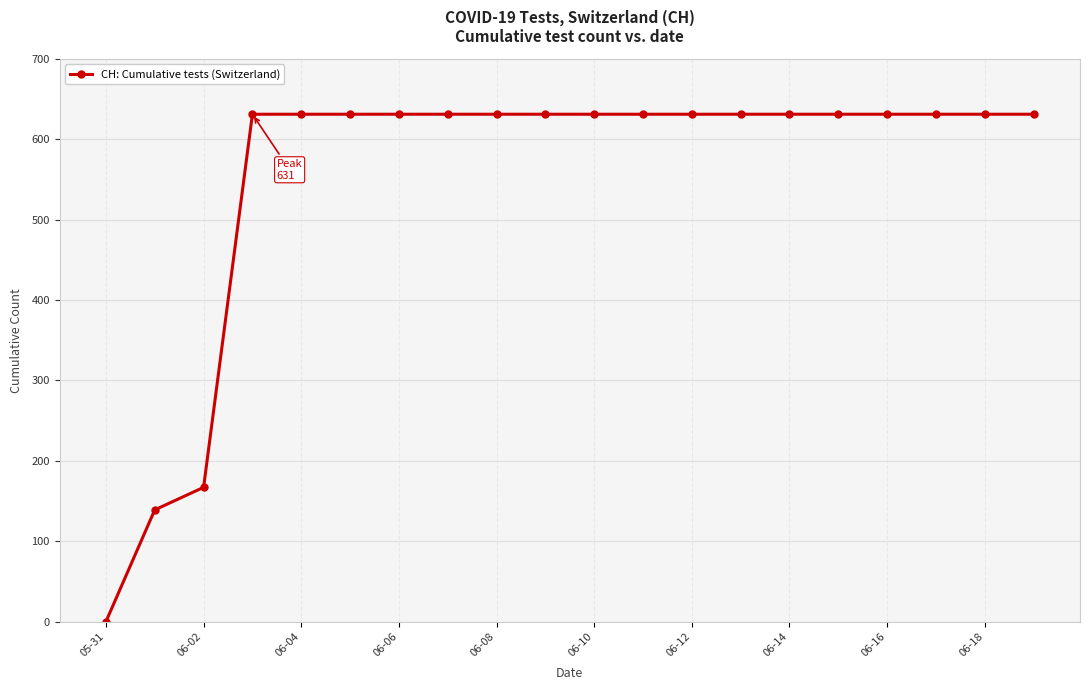

Reading right to left, what are all the values shown in this chart?

631	631	631	631	631	631	631	631	631	631	631	631	631	631	631	631	631	167	139	0